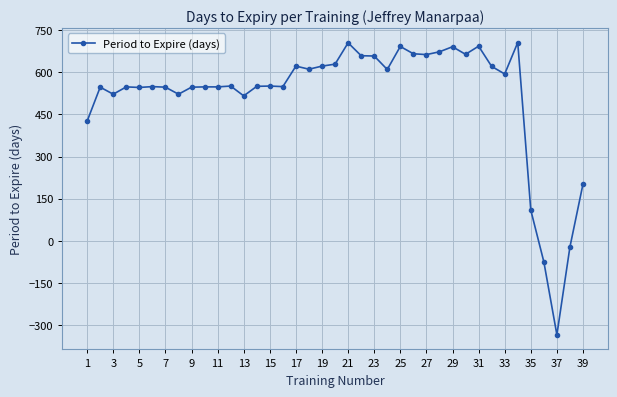

True or false: the data has more than 0 interior local peaks.

True